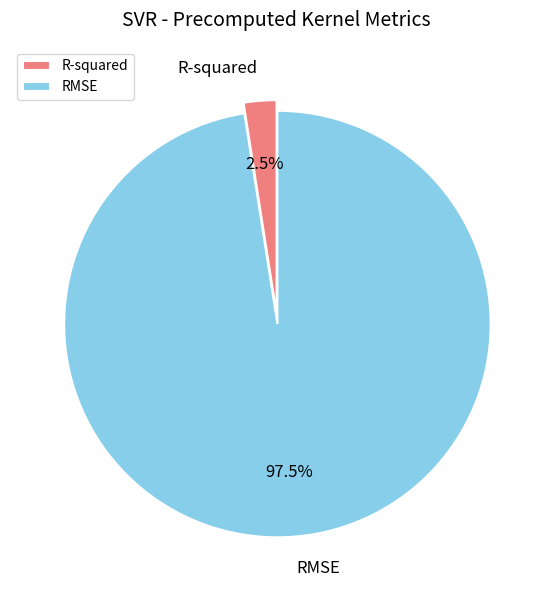

True or false: RMSE accounts for 90% of the total.

False